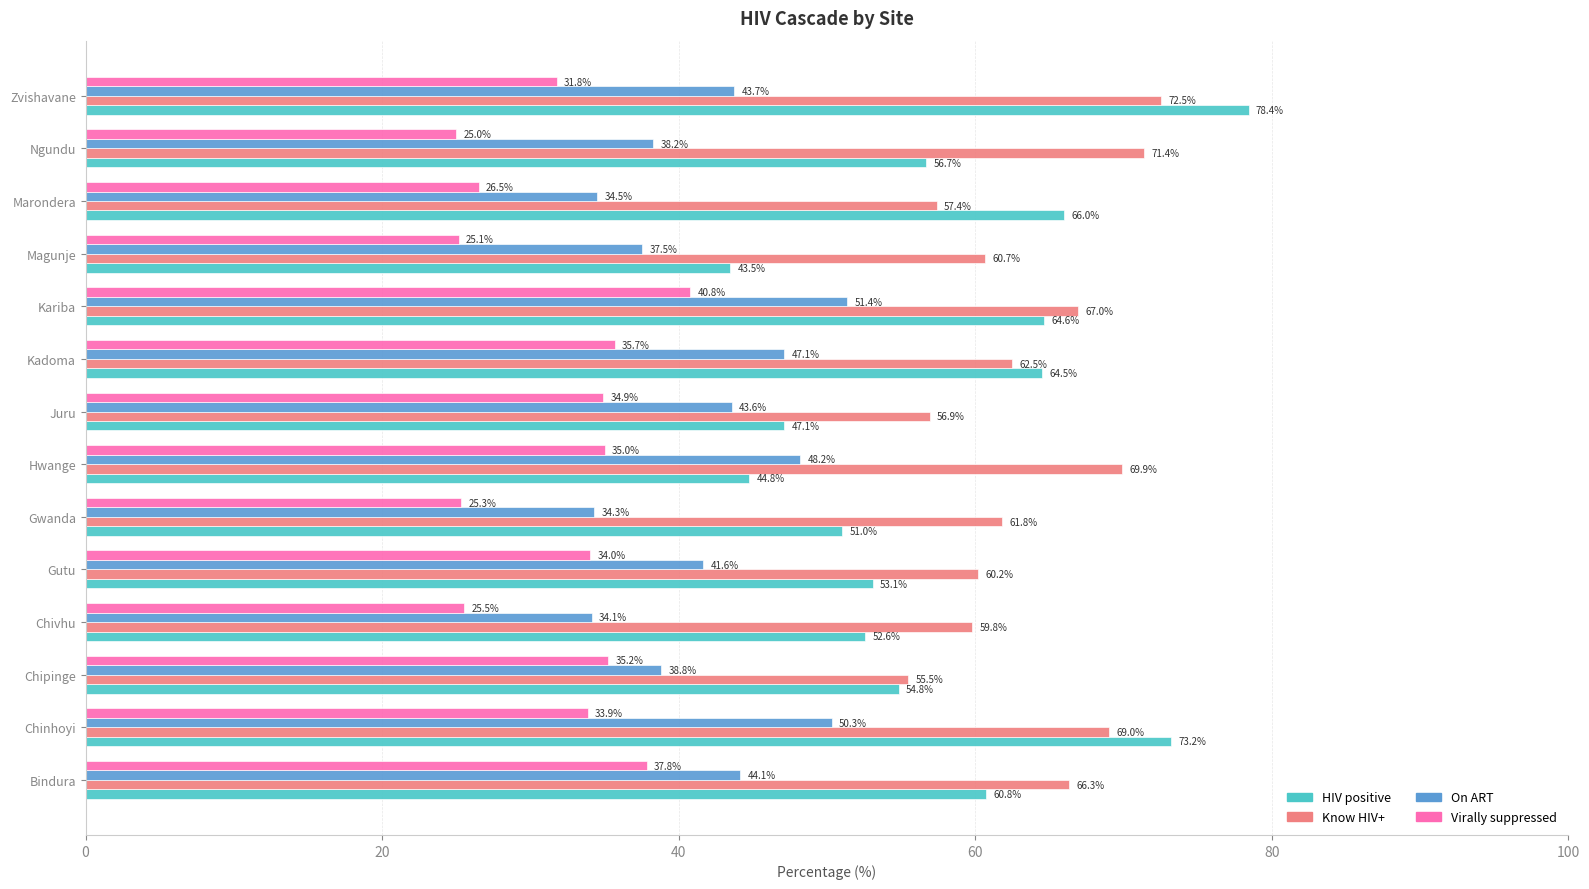

Which series has the largest total across all categories?

Know HIV+